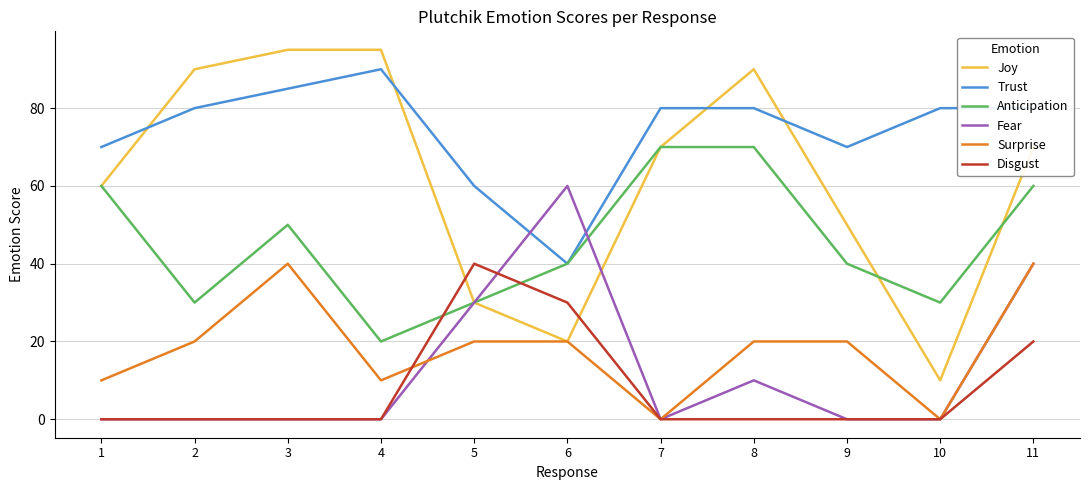

Reading left to right, extract all data points from this chart.

Joy: 1=60	2=90	3=95	4=95	5=30	6=20	7=70	8=90	9=50	10=10	11=70
Trust: 1=70	2=80	3=85	4=90	5=60	6=40	7=80	8=80	9=70	10=80	11=80
Anticipation: 1=60	2=30	3=50	4=20	5=30	6=40	7=70	8=70	9=40	10=30	11=60
Fear: 1=0	2=0	3=0	4=0	5=30	6=60	7=0	8=10	9=0	10=0	11=40
Surprise: 1=10	2=20	3=40	4=10	5=20	6=20	7=0	8=20	9=20	10=0	11=40
Disgust: 1=0	2=0	3=0	4=0	5=40	6=30	7=0	8=0	9=0	10=0	11=20